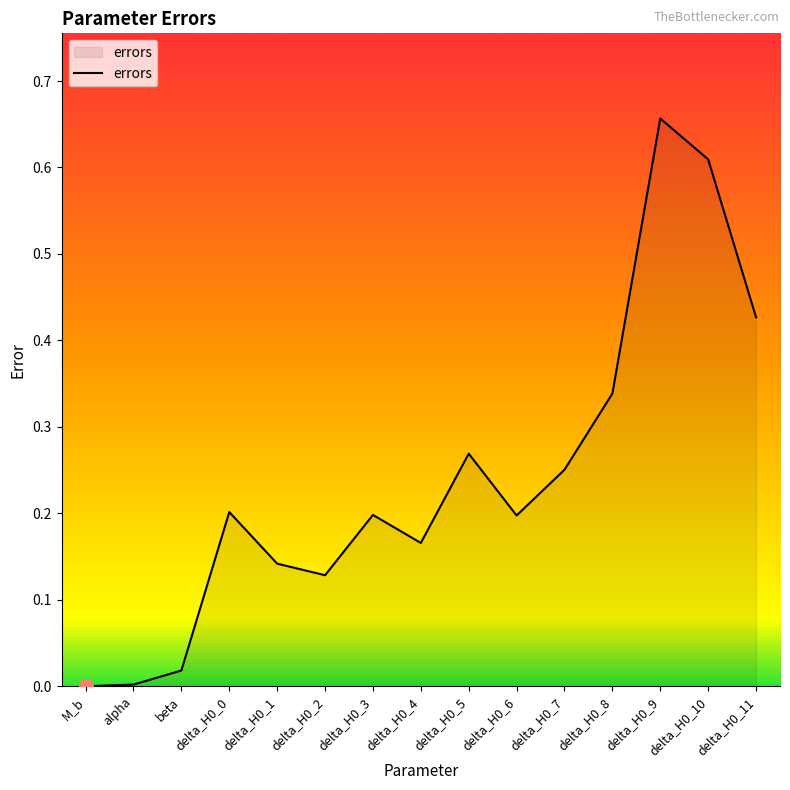

The chart shows a value of 0.2 at delta_H0_0. True or false?

True